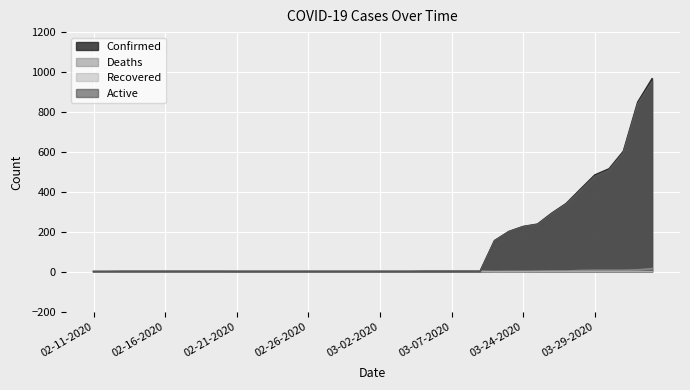

Reading left to right, what are all the values shown in this chart?

Confirmed: 02-11-2020=1	02-12-2020=1	02-13-2020=2	02-14-2020=2	02-15-2020=2	02-16-2020=2	02-17-2020=2	02-18-2020=2	02-19-2020=2	02-20-2020=2	02-21-2020=2	02-22-2020=2	02-23-2020=2	02-24-2020=2	02-25-2020=2	02-26-2020=2	02-27-2020=2	02-28-2020=2	02-29-2020=2	03-01-2020=2	03-02-2020=2	03-03-2020=2	03-04-2020=2	03-05-2020=3	03-06-2020=3	03-07-2020=3	03-08-2020=3	03-09-2020=3	03-22-2020=155	03-23-2020=201	03-24-2020=226	03-25-2020=238	03-26-2020=293	03-27-2020=341	03-28-2020=413	03-29-2020=484	03-30-2020=515	03-31-2020=603	04-01-2020=849	04-02-2020=966
Deaths: 02-11-2020=0	02-12-2020=0	02-13-2020=0	02-14-2020=0	02-15-2020=0	02-16-2020=0	02-17-2020=0	02-18-2020=0	02-19-2020=0	02-20-2020=0	02-21-2020=0	02-22-2020=0	02-23-2020=0	02-24-2020=0	02-25-2020=0	02-26-2020=0	02-27-2020=0	02-28-2020=0	02-29-2020=0	03-01-2020=0	03-02-2020=0	03-03-2020=0	03-04-2020=0	03-05-2020=0	03-06-2020=0	03-07-2020=0	03-08-2020=0	03-09-2020=0	03-22-2020=0	03-23-2020=1	03-24-2020=1	03-25-2020=2	03-26-2020=3	03-27-2020=3	03-28-2020=6	03-29-2020=7	03-30-2020=7	03-31-2020=7	04-01-2020=9	04-02-2020=15
Recovered: 02-11-2020=0	02-12-2020=0	02-13-2020=0	02-14-2020=0	02-15-2020=0	02-16-2020=0	02-17-2020=0	02-18-2020=0	02-19-2020=0	02-20-2020=0	02-21-2020=1	02-22-2020=1	02-23-2020=1	02-24-2020=1	02-25-2020=1	02-26-2020=1	02-27-2020=1	02-28-2020=1	02-29-2020=1	03-01-2020=1	03-02-2020=1	03-03-2020=1	03-04-2020=1	03-05-2020=1	03-06-2020=1	03-07-2020=1	03-08-2020=1	03-09-2020=1	03-22-2020=0	03-23-2020=0	03-24-2020=0	03-25-2020=0	03-26-2020=0	03-27-2020=0	03-28-2020=0	03-29-2020=0	03-30-2020=0	03-31-2020=0	04-01-2020=0	04-02-2020=0
Active: 02-11-2020=0	02-12-2020=0	02-13-2020=0	02-14-2020=0	02-15-2020=0	02-16-2020=0	02-17-2020=0	02-18-2020=0	02-19-2020=0	02-20-2020=0	02-21-2020=0	02-22-2020=0	02-23-2020=0	02-24-2020=0	02-25-2020=0	02-26-2020=0	02-27-2020=0	02-28-2020=0	02-29-2020=0	03-01-2020=0	03-02-2020=0	03-03-2020=0	03-04-2020=0	03-05-2020=0	03-06-2020=0	03-07-2020=0	03-08-2020=0	03-09-2020=0	03-22-2020=155	03-23-2020=200	03-24-2020=225	03-25-2020=236	03-26-2020=290	03-27-2020=338	03-28-2020=407	03-29-2020=477	03-30-2020=508	03-31-2020=596	04-01-2020=840	04-02-2020=951